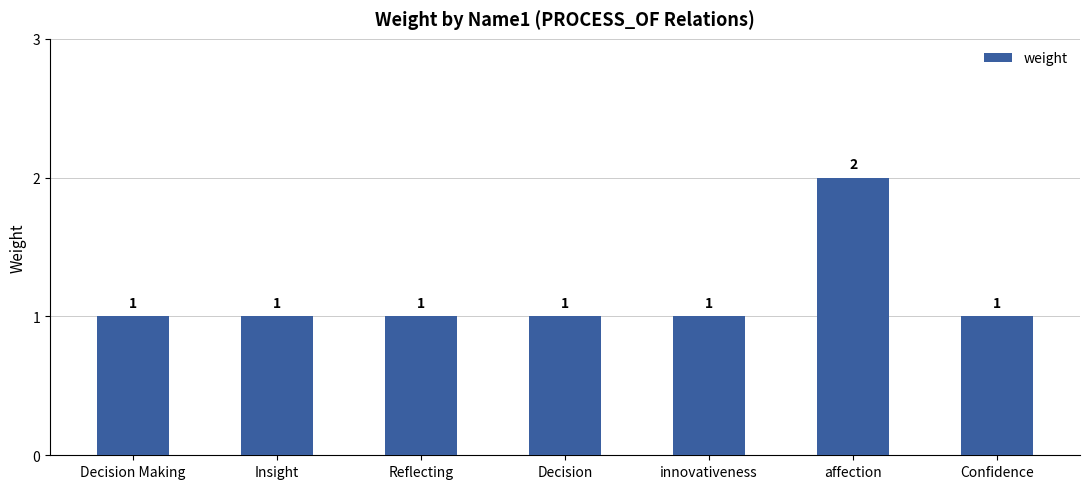

Reading left to right, extract all data points from this chart.

1	1	1	1	1	2	1